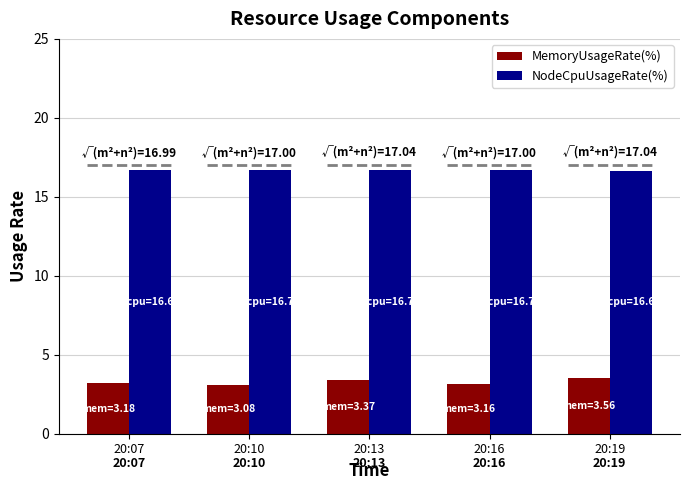

What is the sum of all MemoryUsageRate(%) values?

16.4